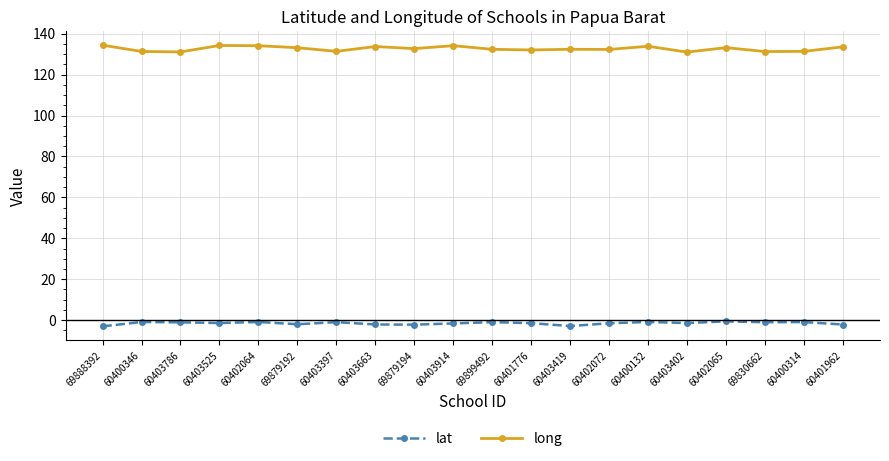

Which series has the largest range (max minus min)?

long